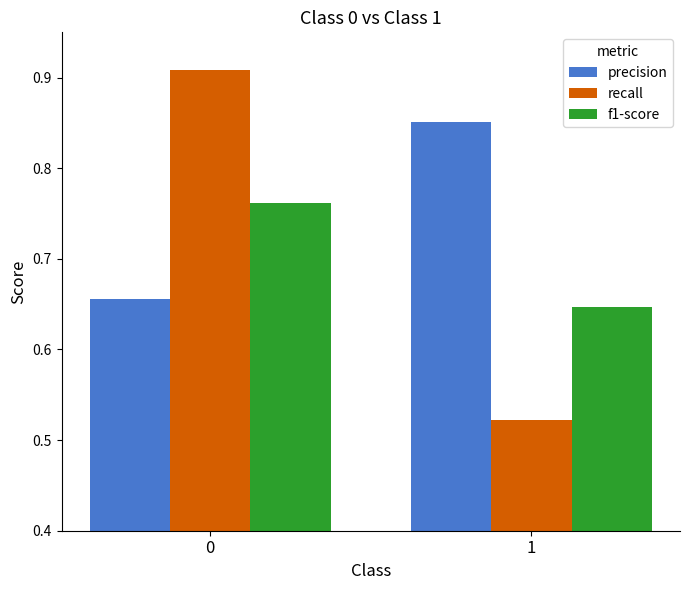

The value of recall at 0 is 0.3. True or false?

False